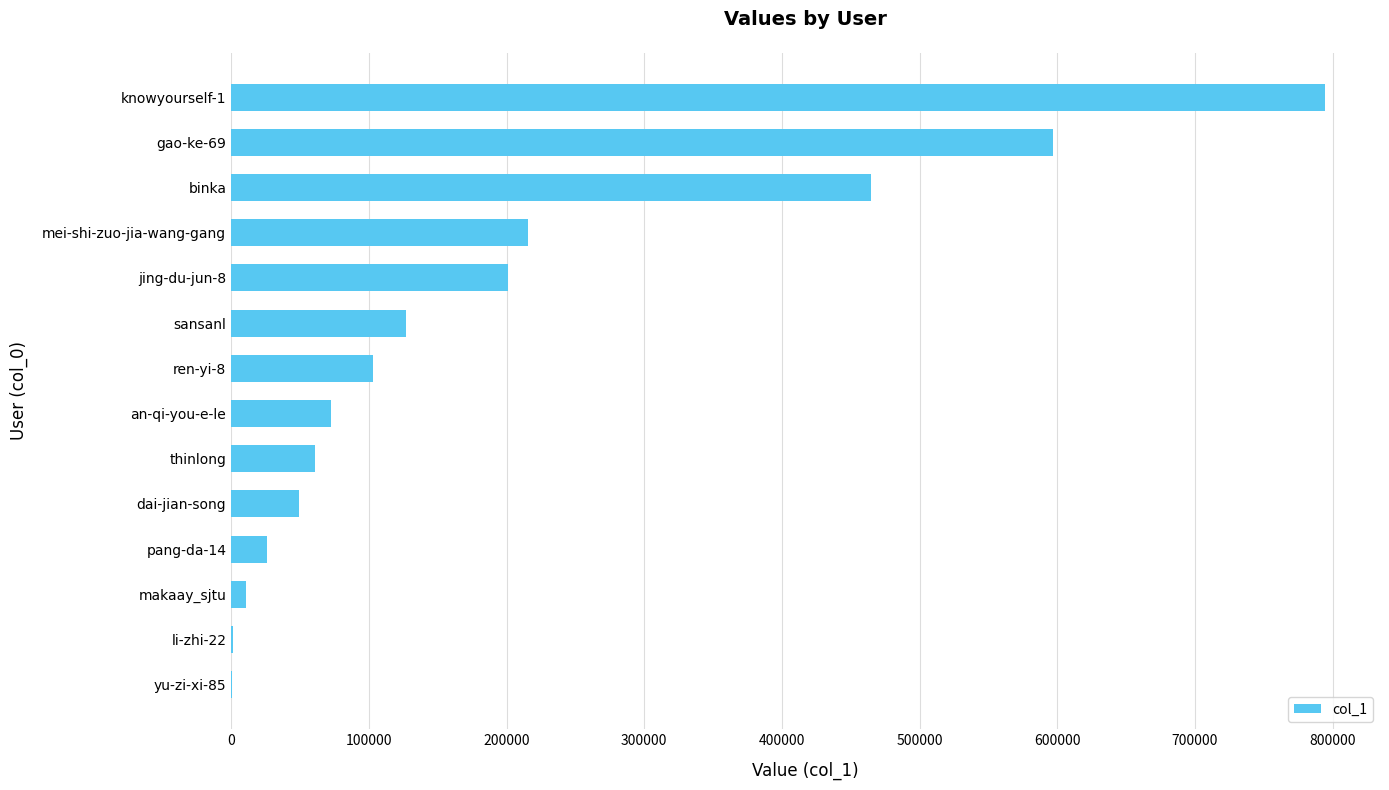

Is it true that the value at knowyourself-1 is 217147?

False